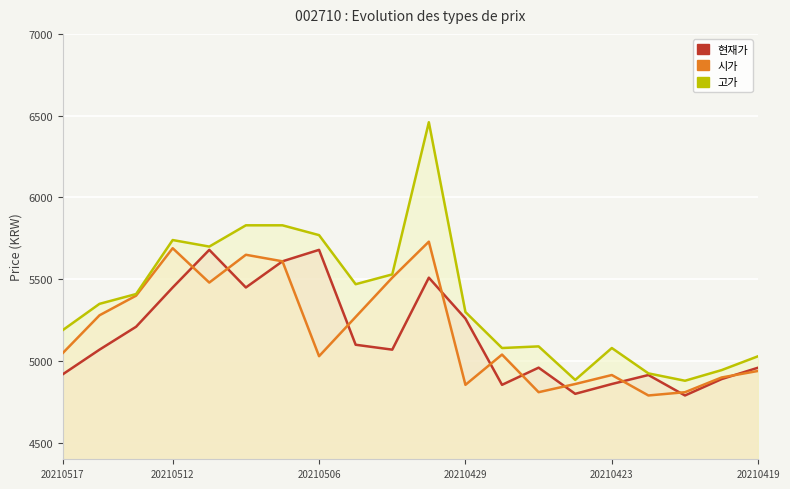

True or false: 고가 and 현재가 intersect in this chart.

False